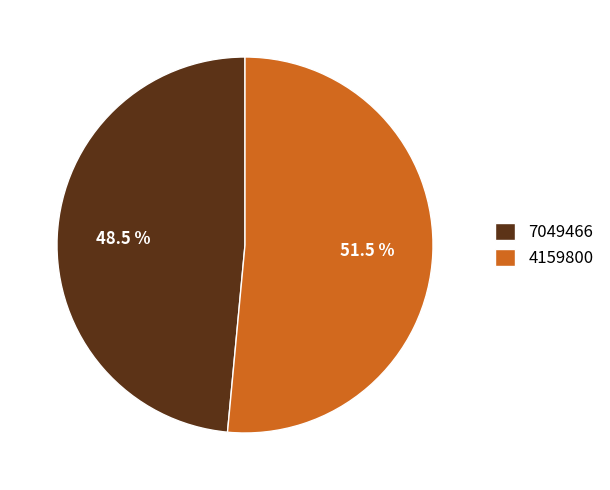

Which category has the smallest portion of the pie?

7049466